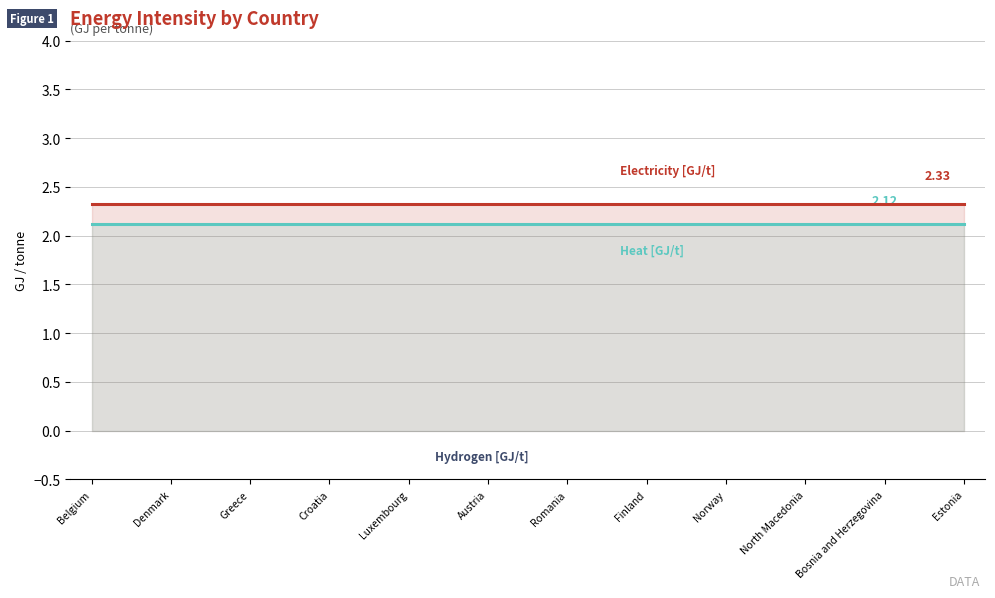

List the series in order of their peak value, lowest first.

Hydrogen [GJ/t], Heat [GJ/t], Electricity [GJ/t]